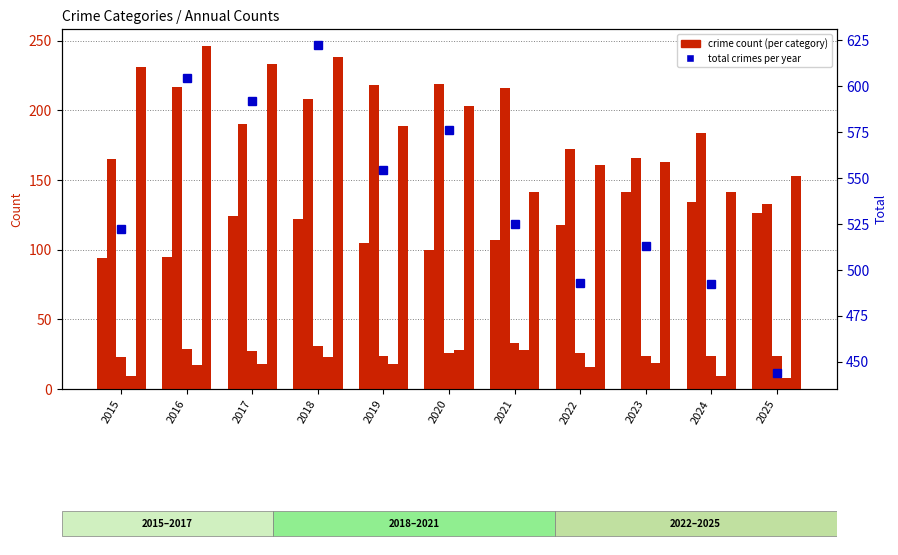

What is the value of the Aggravated Assault bar at the 11th from the left?

126